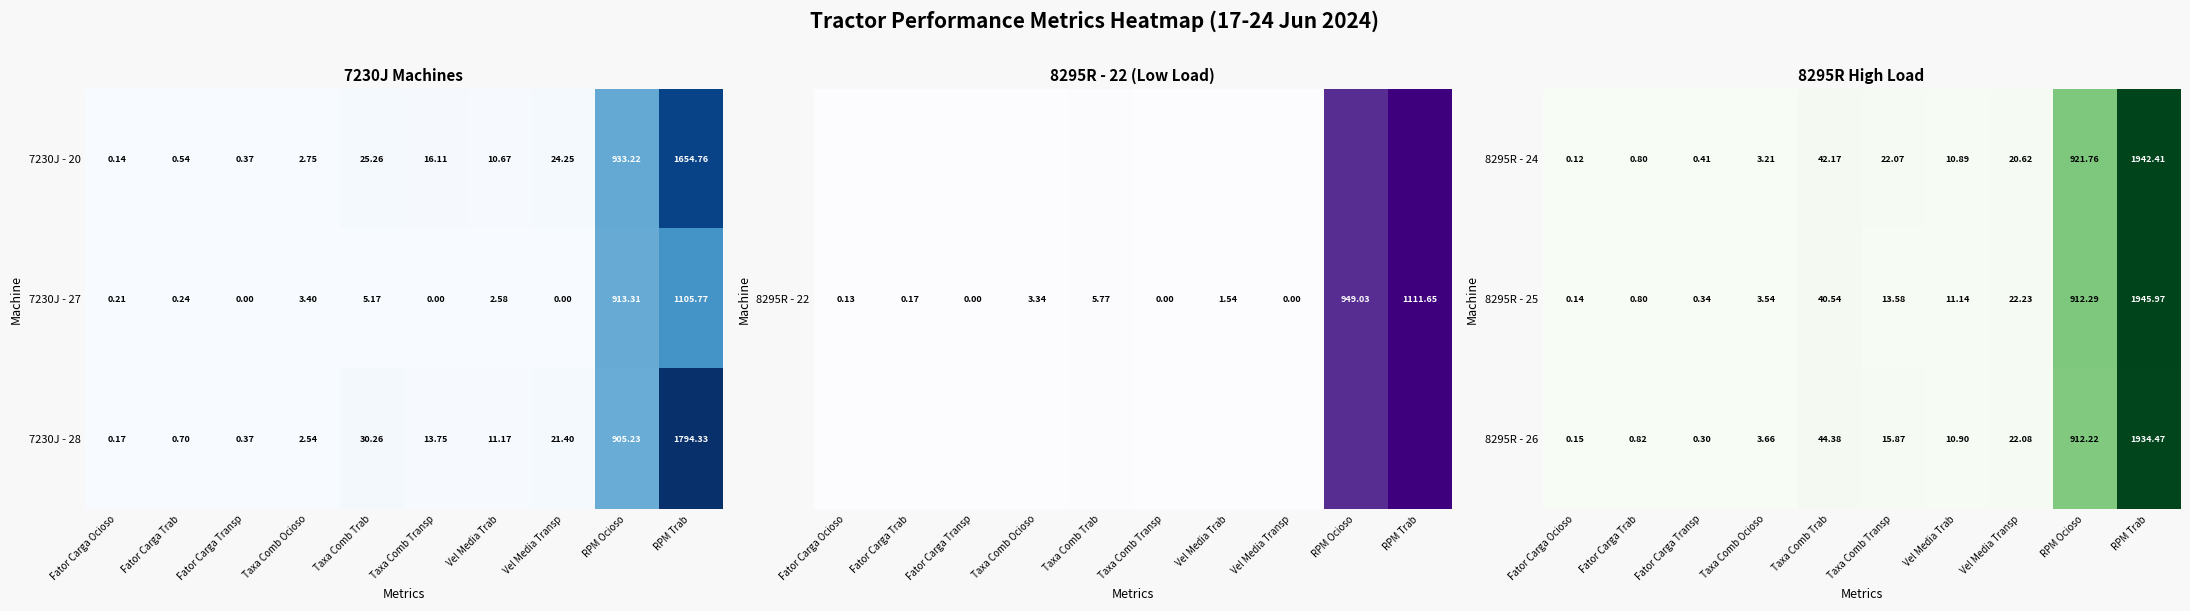

Which category has the highest value in the 8295R - 25 series?

RPM Trab